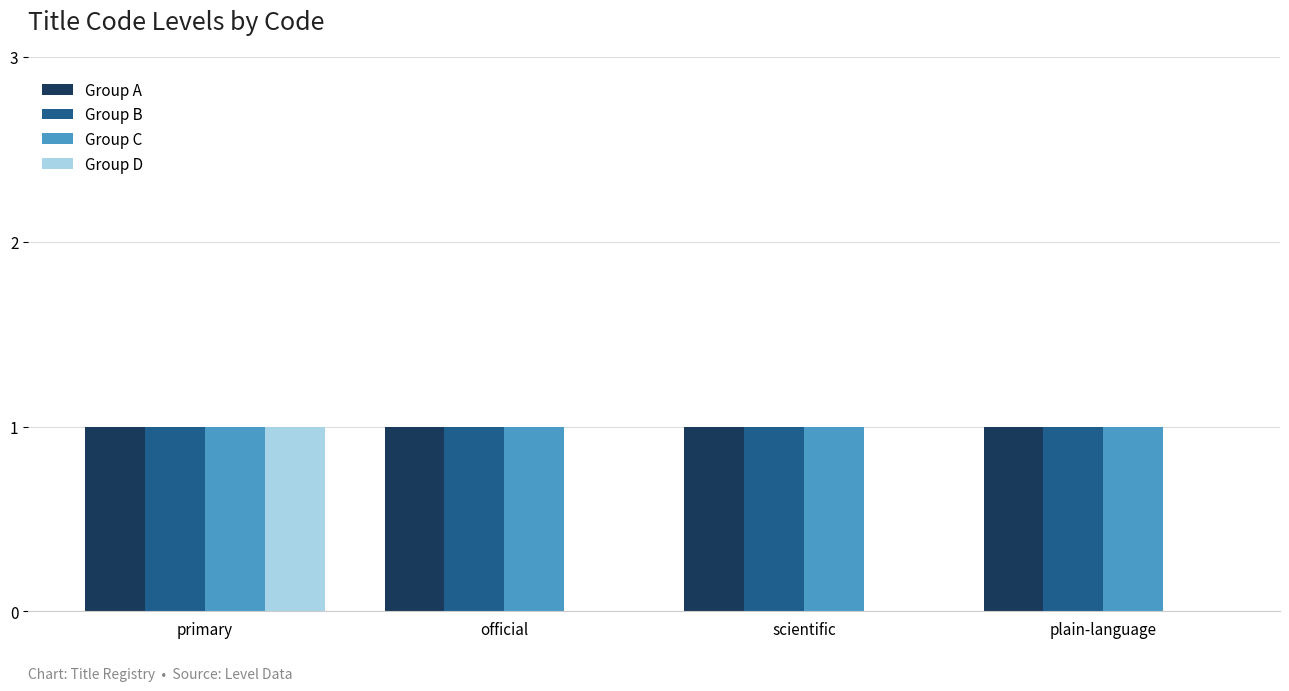

Is it true that Group A equals 1 at official?

True